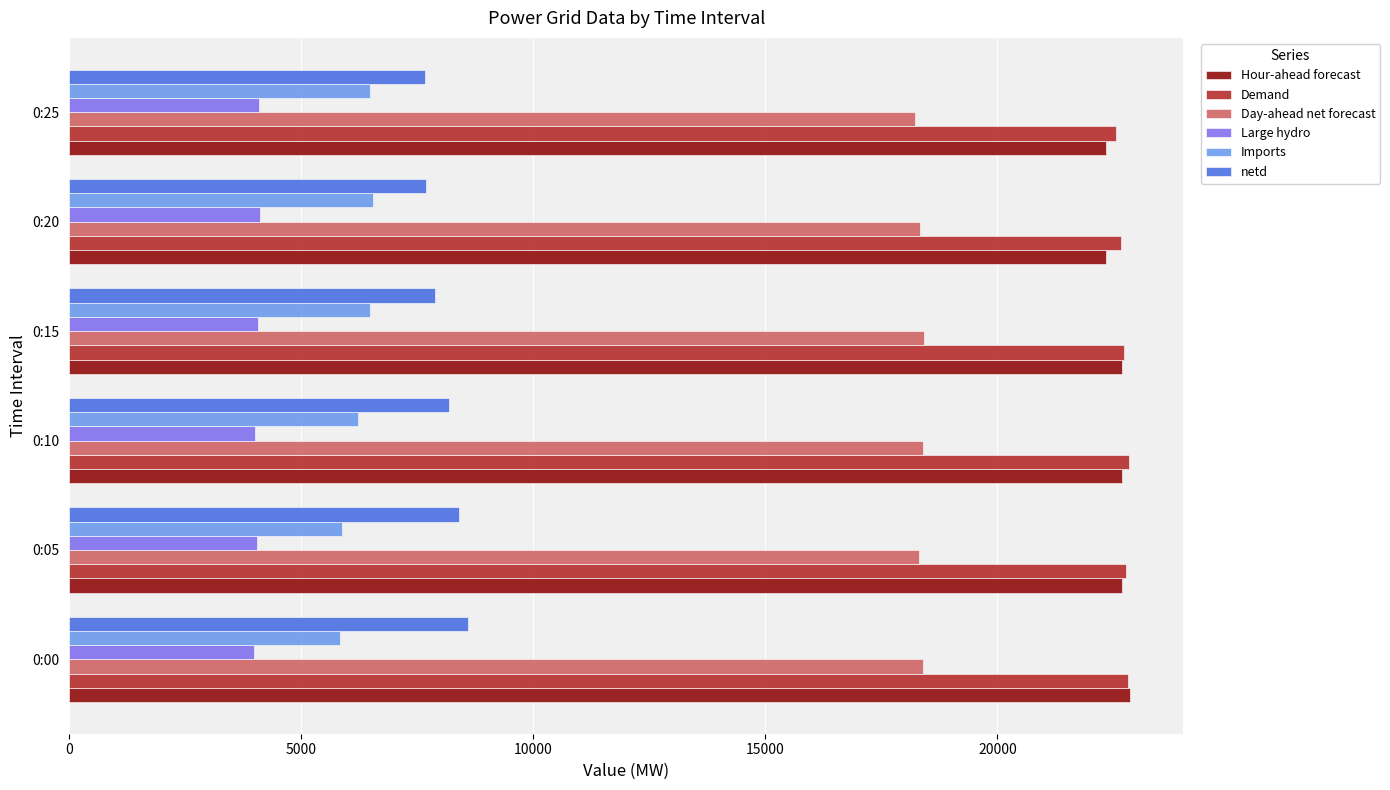

How many values in the Day-ahead net forecast series are below 18392?

3